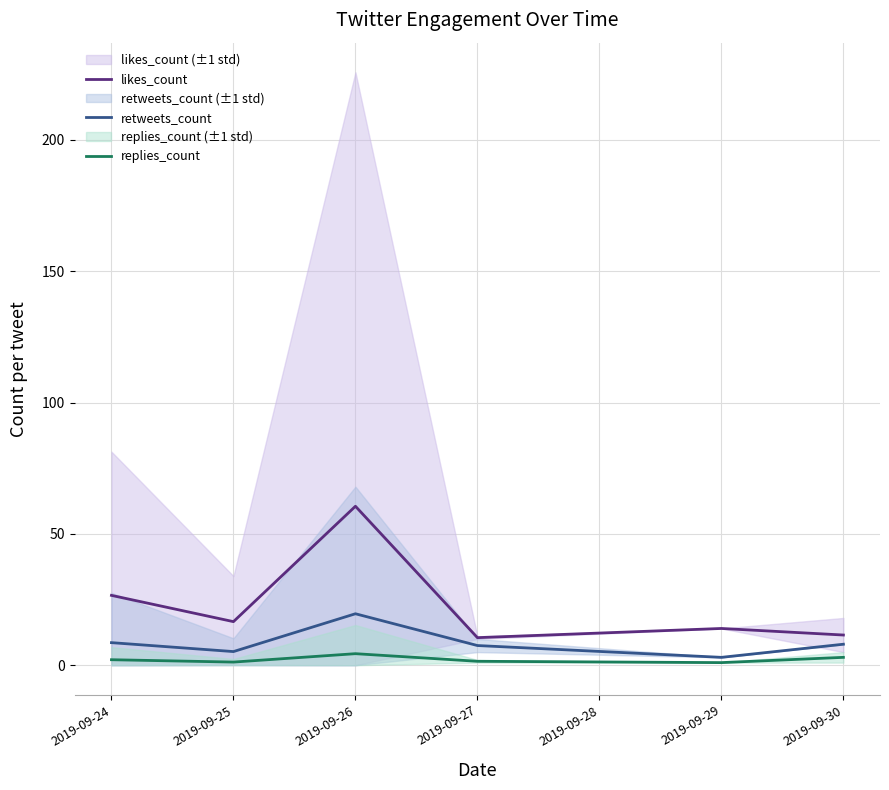

Where is the first local minimum for likes_count?

2019-09-25